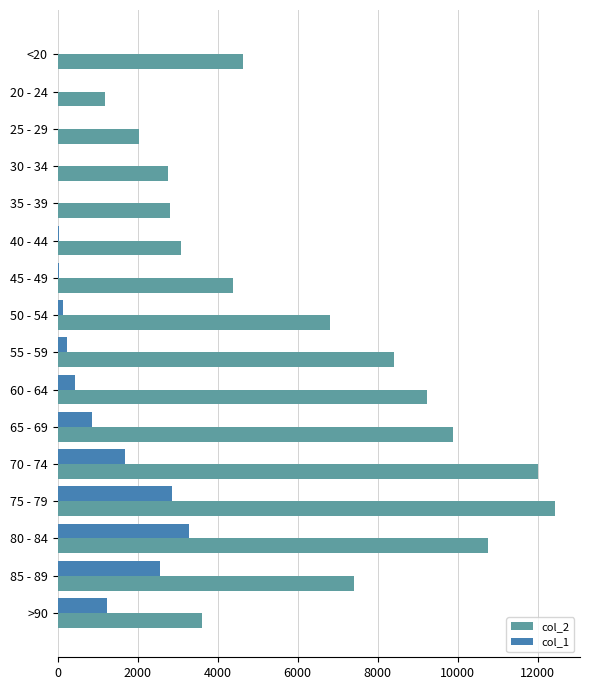

The value of col_2 at 80 - 84 is 4597. True or false?

False